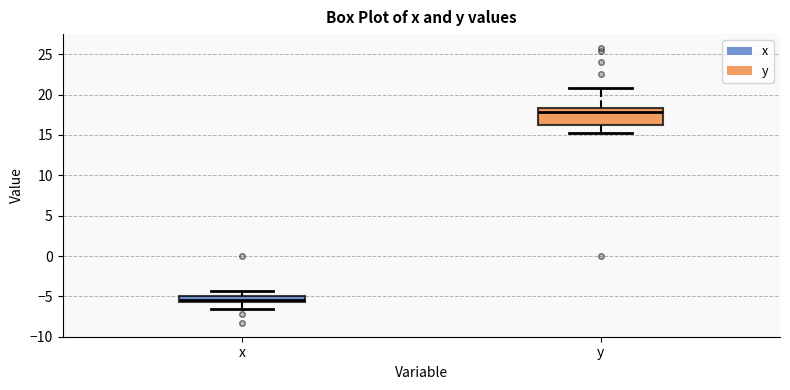

Which box's median line is the highest?

y